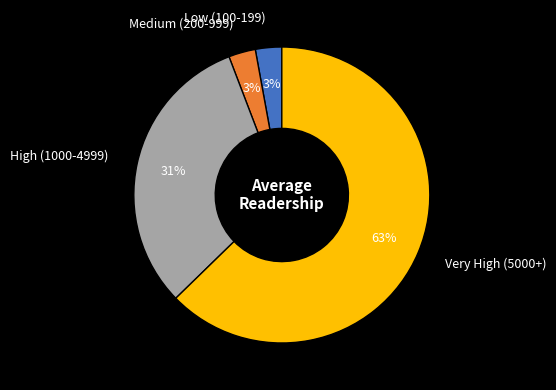

Which has a higher value, High (1000-4999) or Low (100-199)?

High (1000-4999)